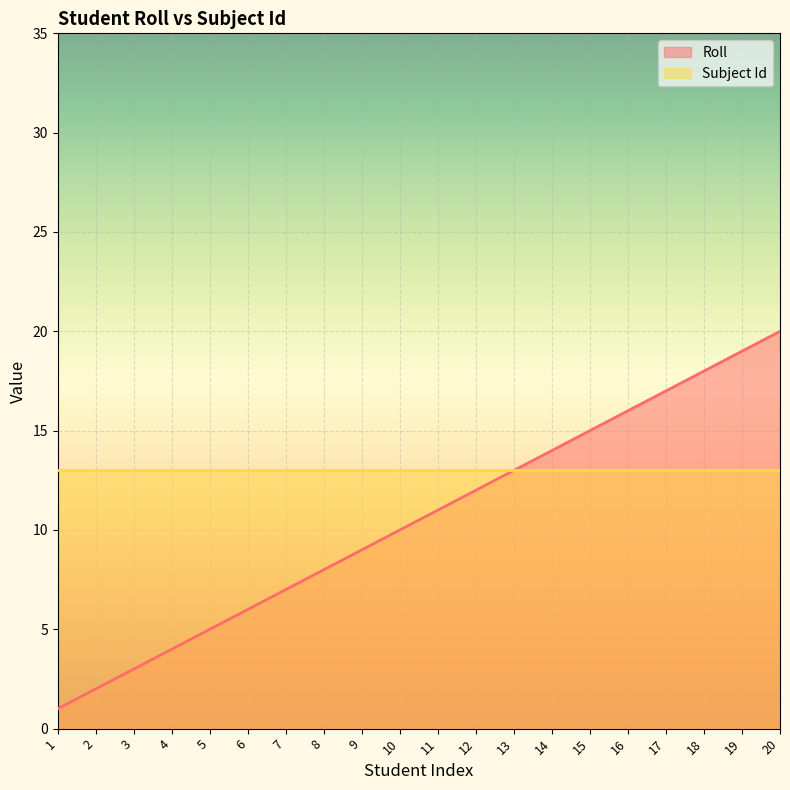

What is the change in value from 2 to 16?

+14